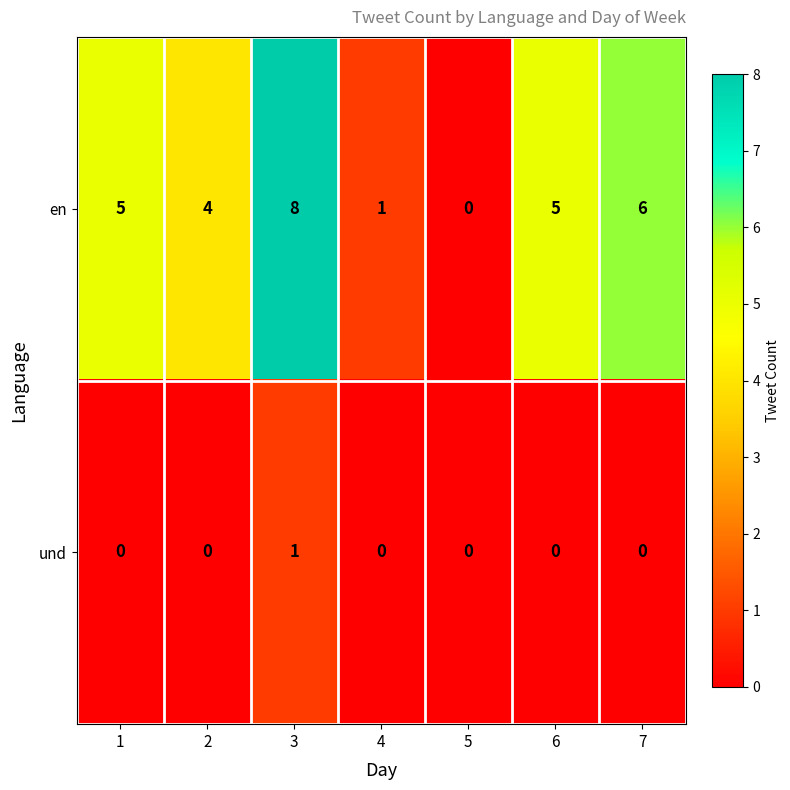

How many data points does each series have?

7